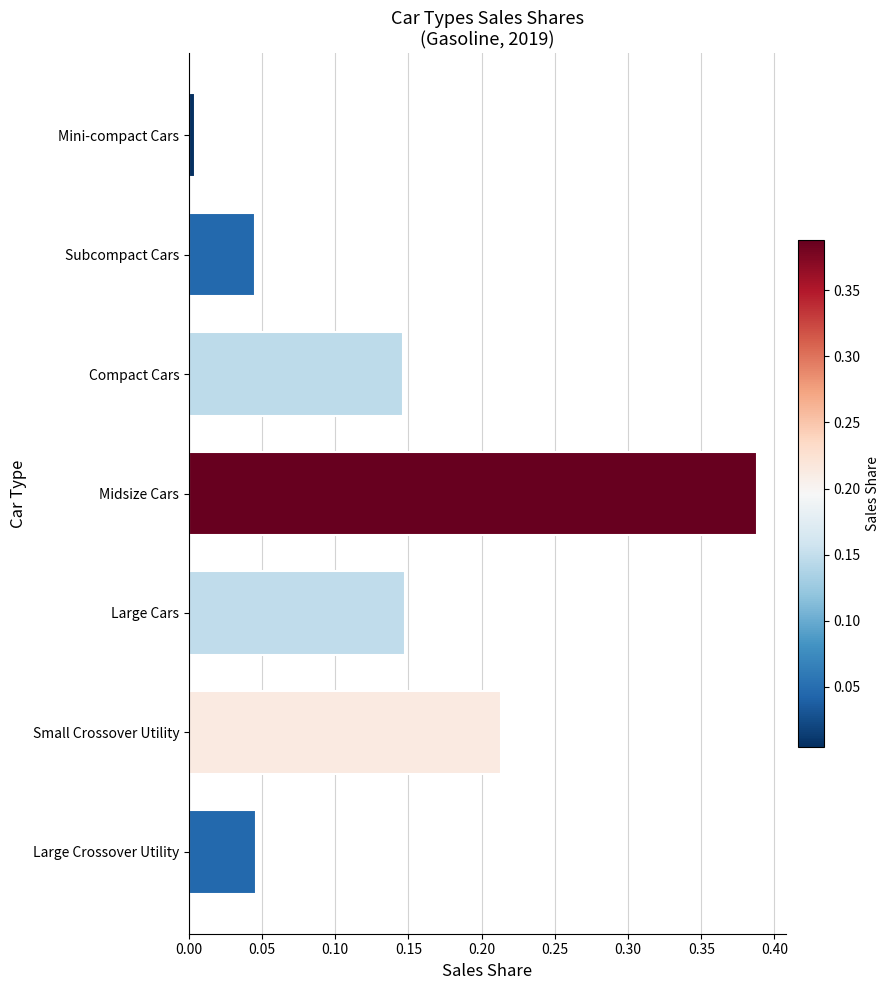

The value at Midsize Cars is 0.7. True or false?

False